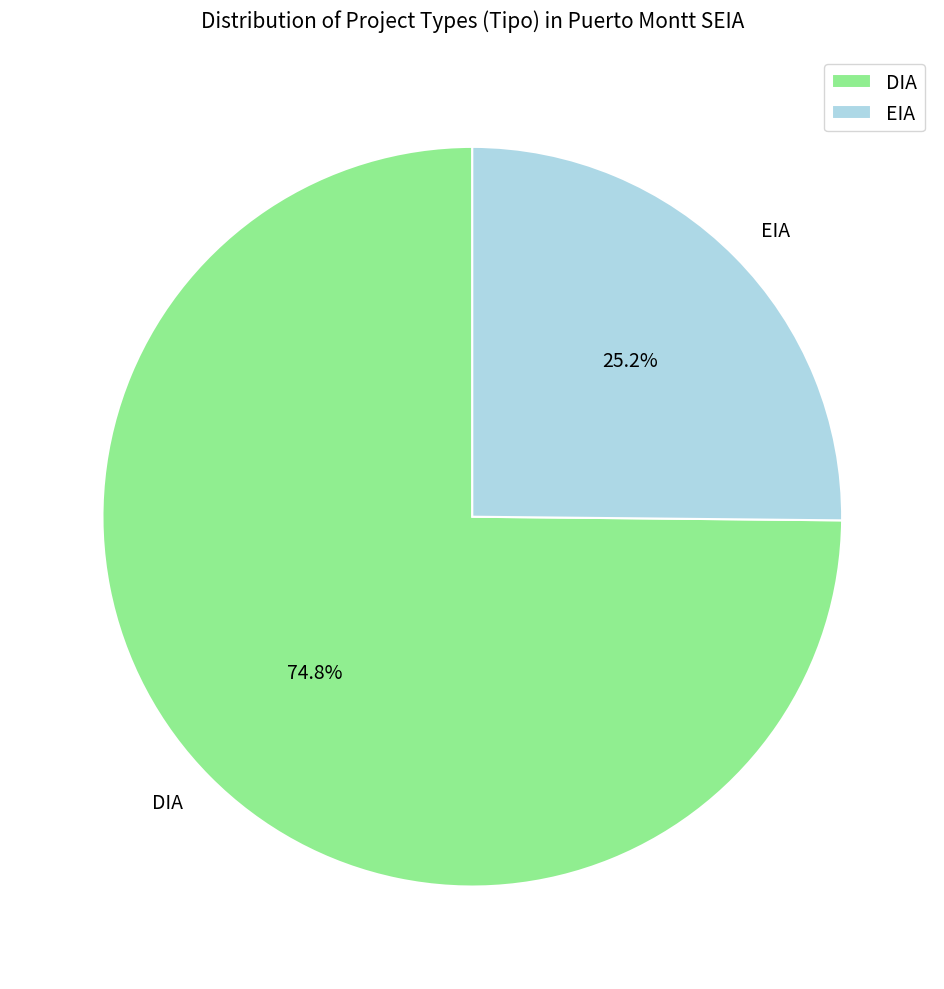

Is it true that DIA is 68% of the pie?

False